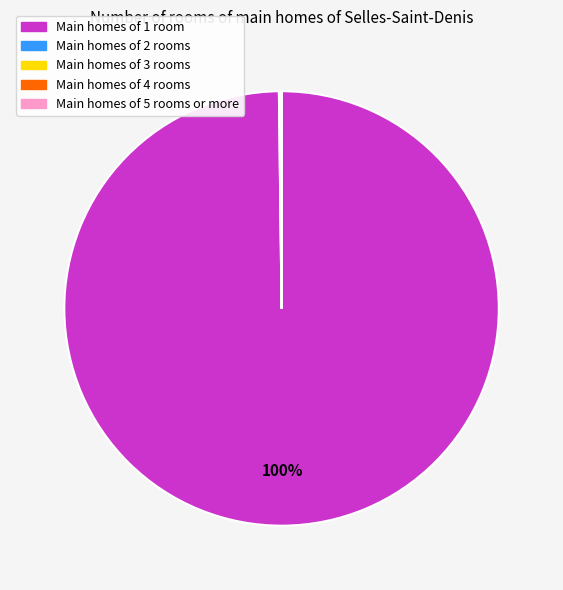

To the nearest percent, what is the difference between the largest and smallest slice percentages?

100%